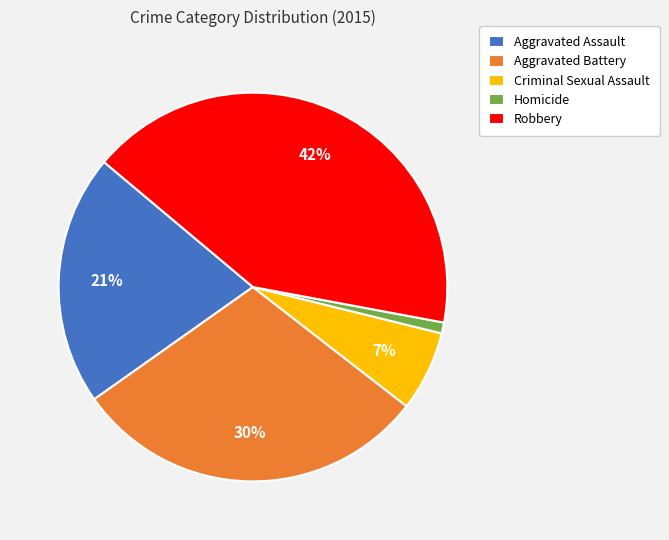

How many slices are in this pie chart?

5